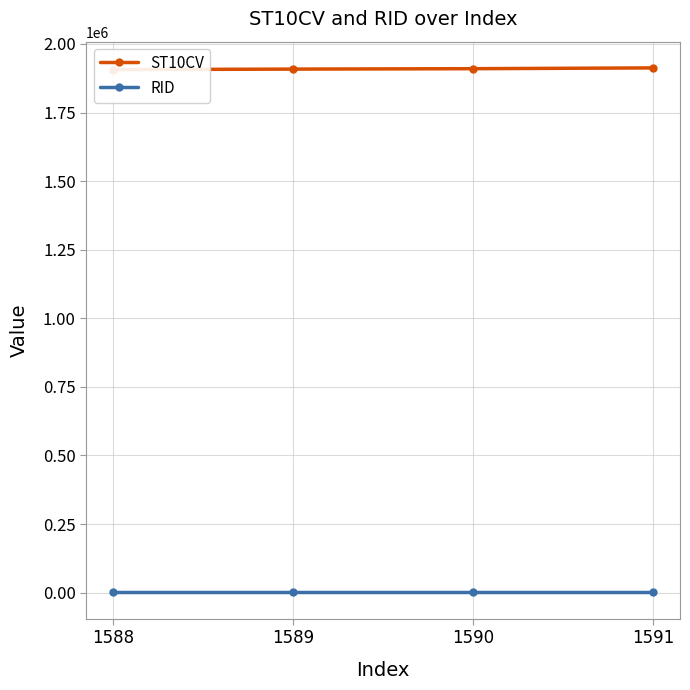

At how many categories does at least one series exceed 1434937?

4